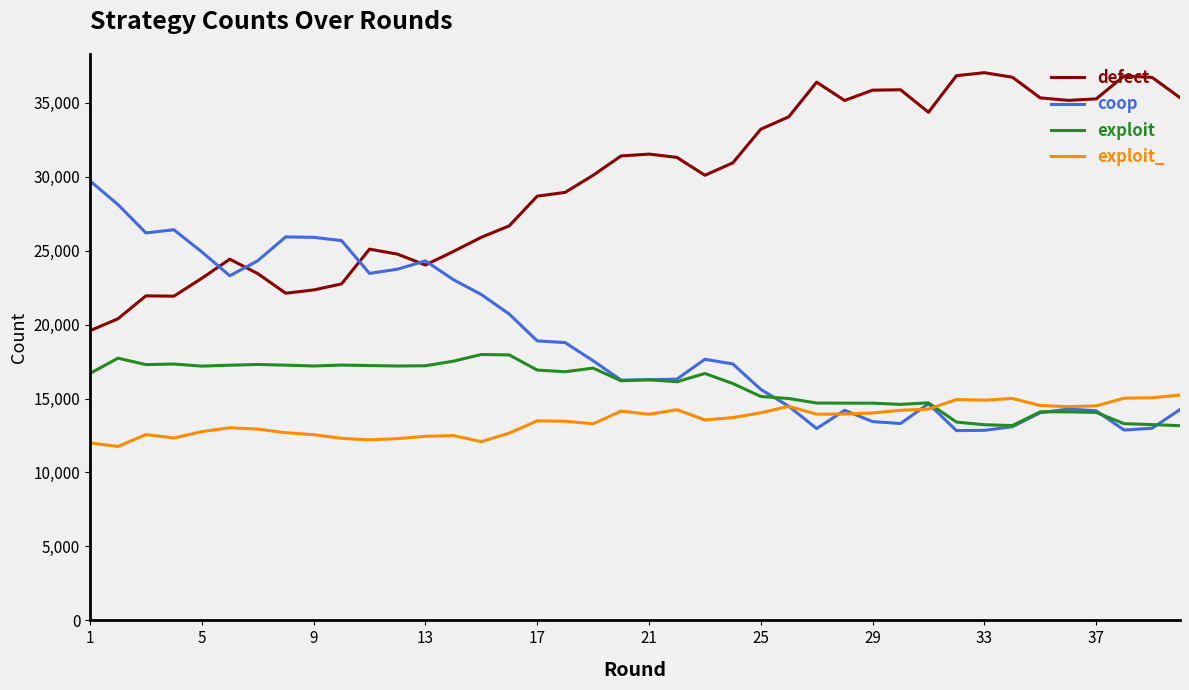

What is the minimum value shown in the chart?

11761